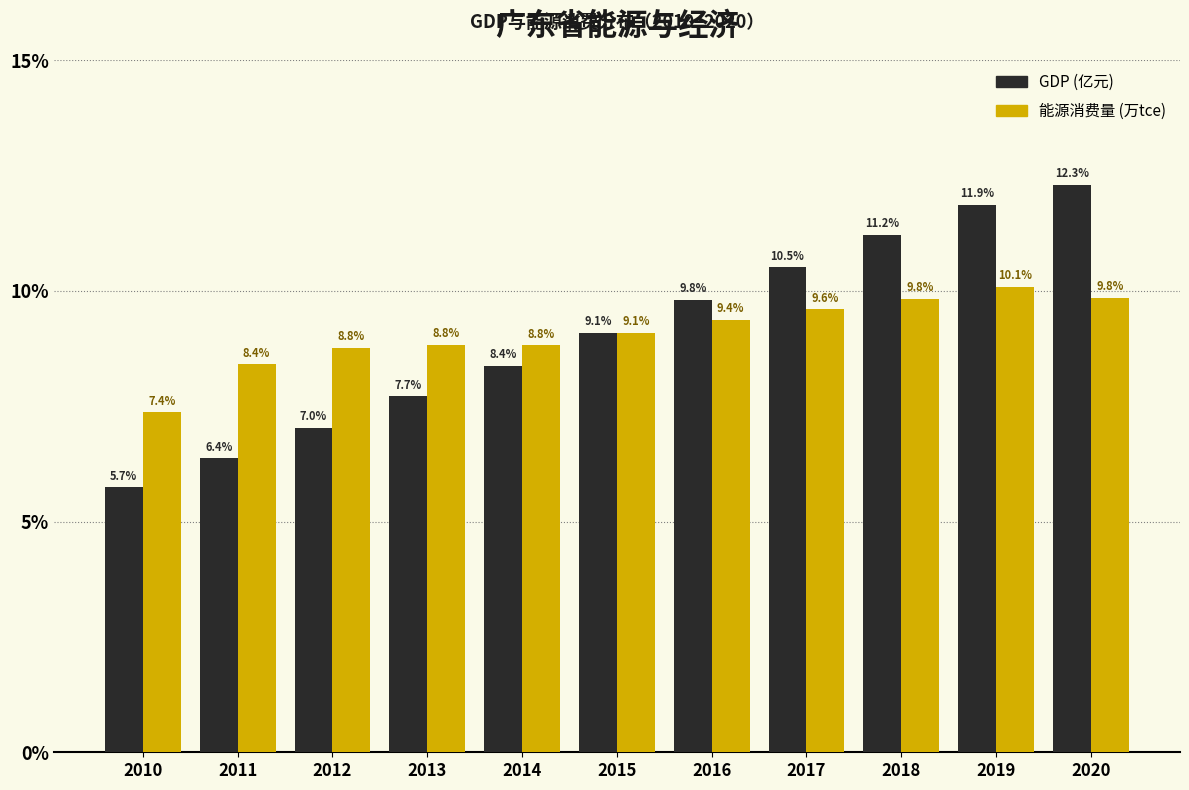

Reading left to right, extract all data points from this chart.

GDP (亿元): 5.7	6.4	7.0	7.7	8.4	9.1	9.8	10.5	11.2	11.9	12.3
能源消费量 (万tce): 7.4	8.4	8.8	8.8	8.8	9.1	9.4	9.6	9.8	10.1	9.8